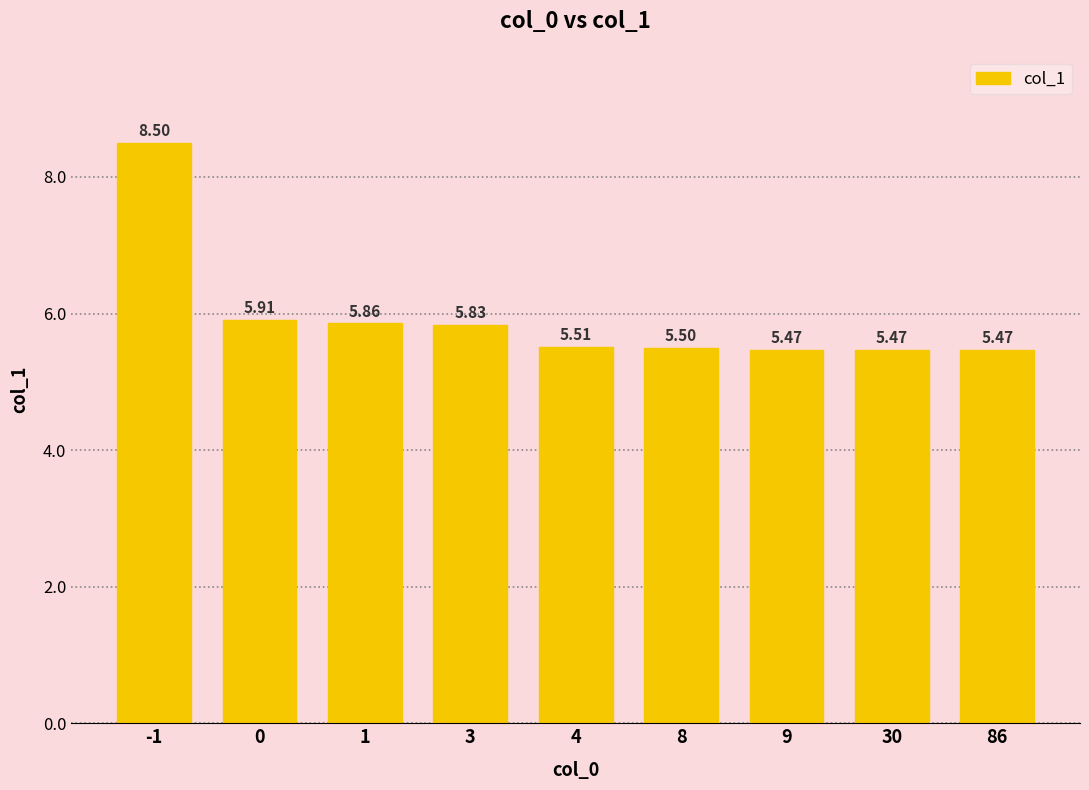

Is it true that the value at 4 is 5.5?

True